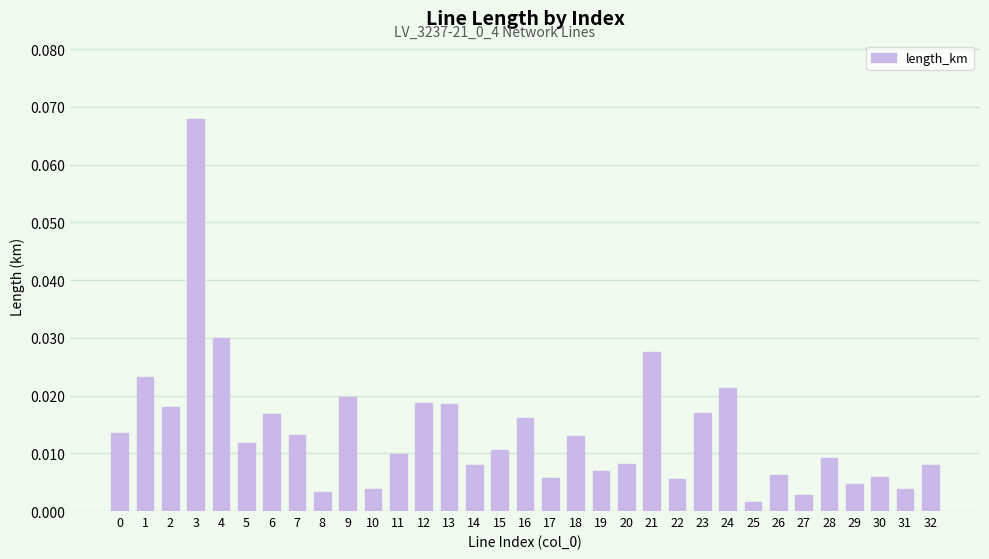

Which label corresponds to the largest value in the chart?

3